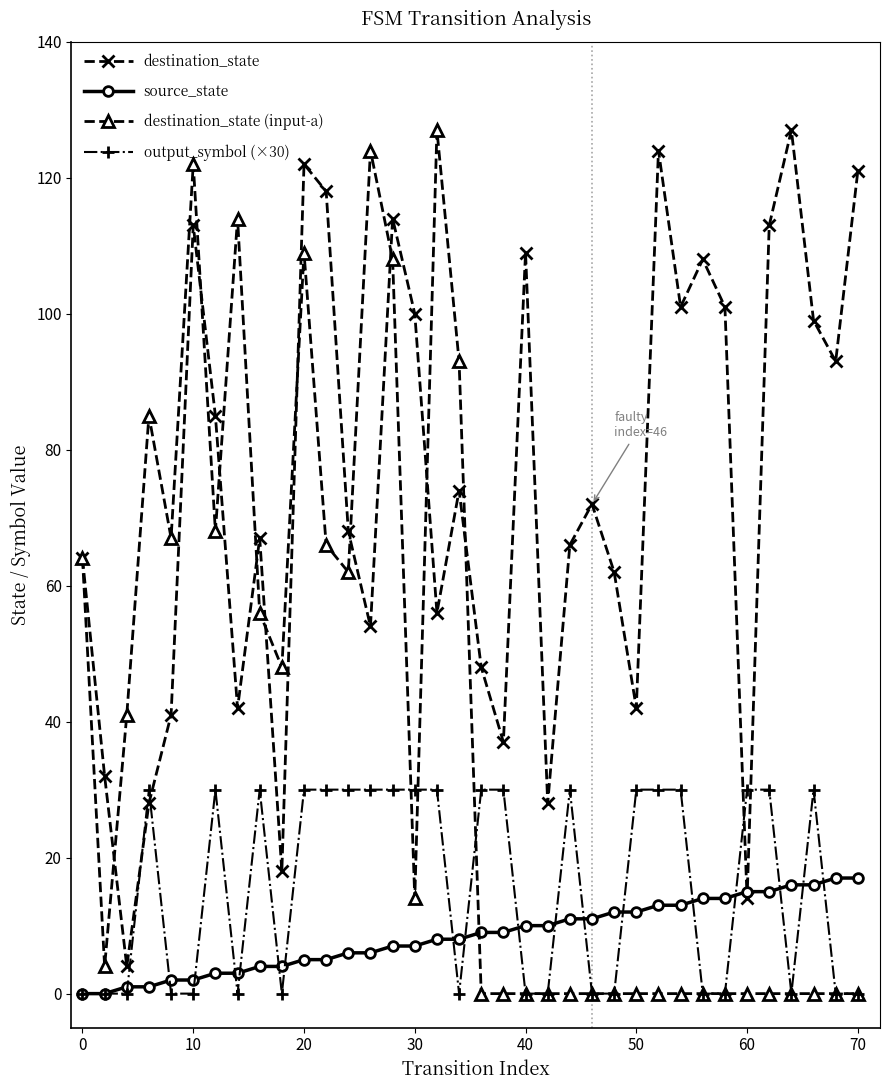

What is the maximum value shown in the chart?

127